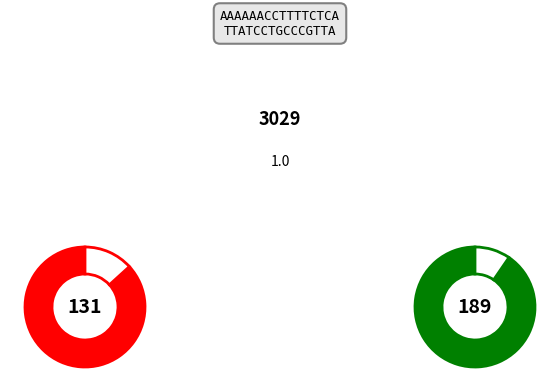

To the nearest percent, what portion does 0 represent?

4%